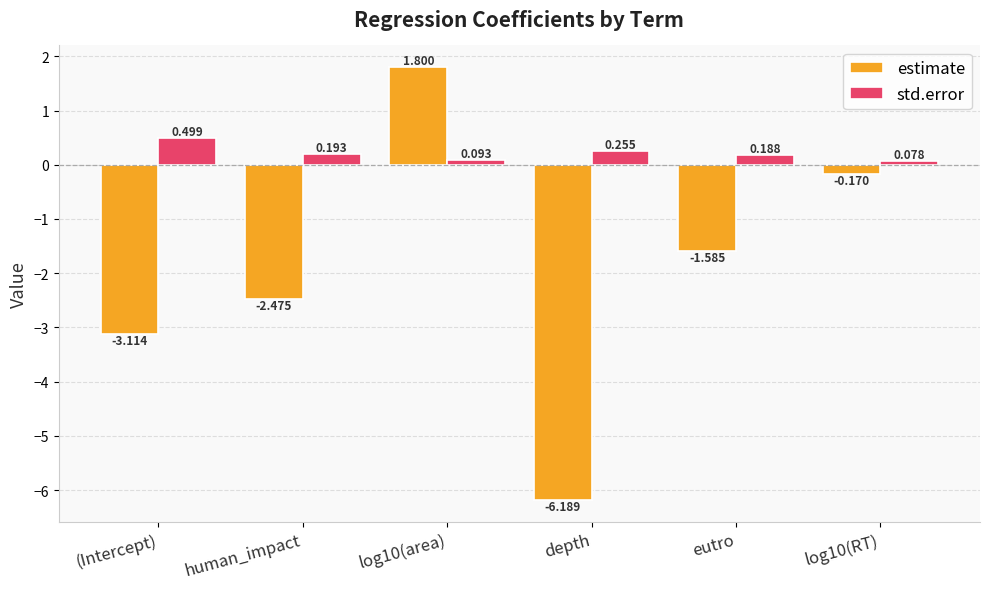

Does the chart contain any negative values?

Yes